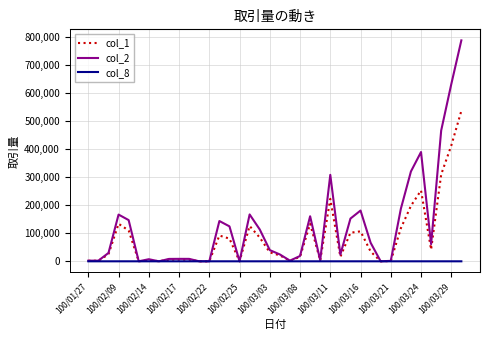

What is the greatest value displayed?

788590